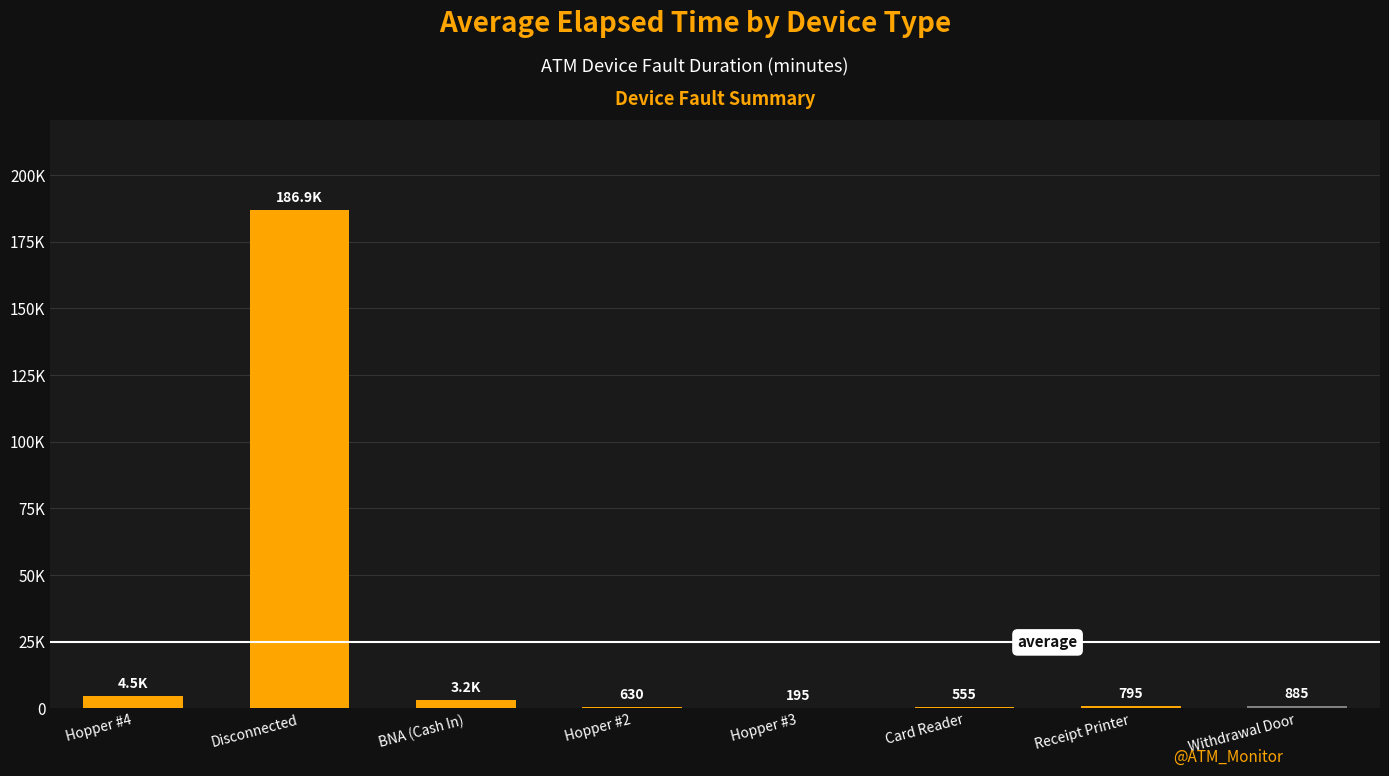

Is it true that the value at Card Reader is 555?

True